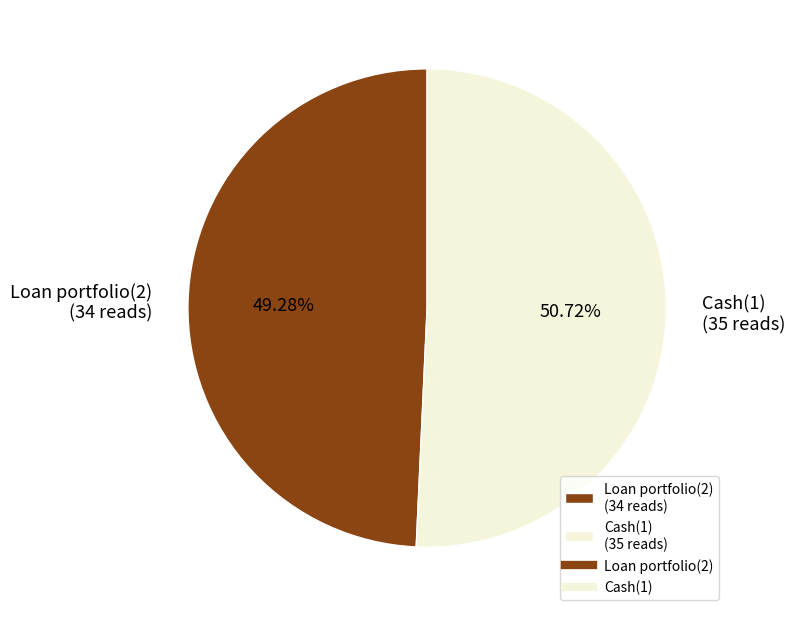

To the nearest percent, what percentage of the pie is Loan portfolio(2)?

49%